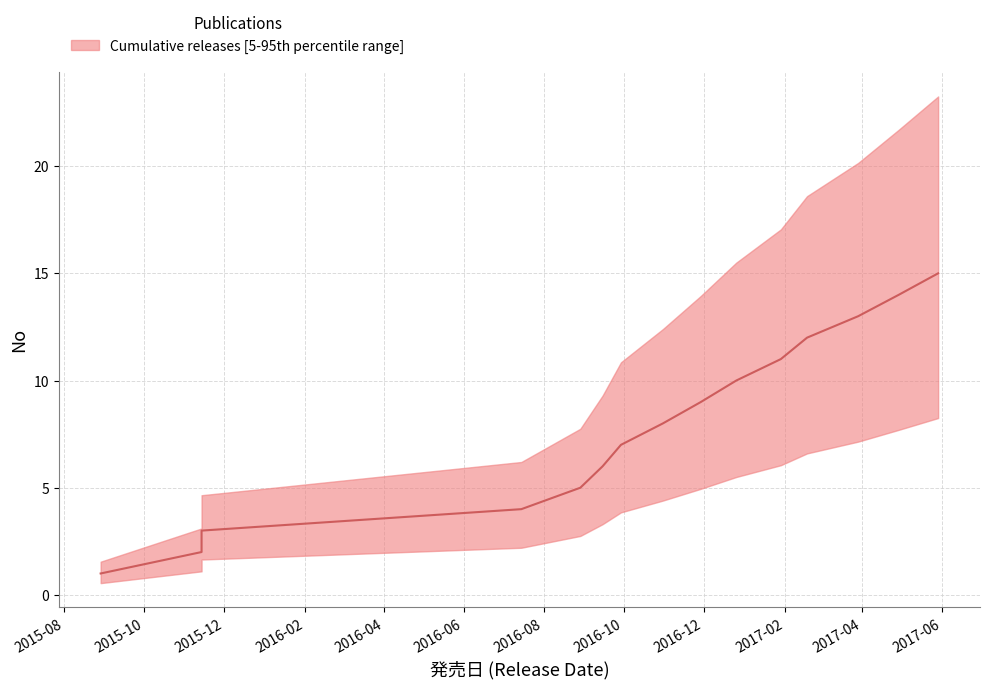

True or false: the data shows 2 at 2016-09-29.

False